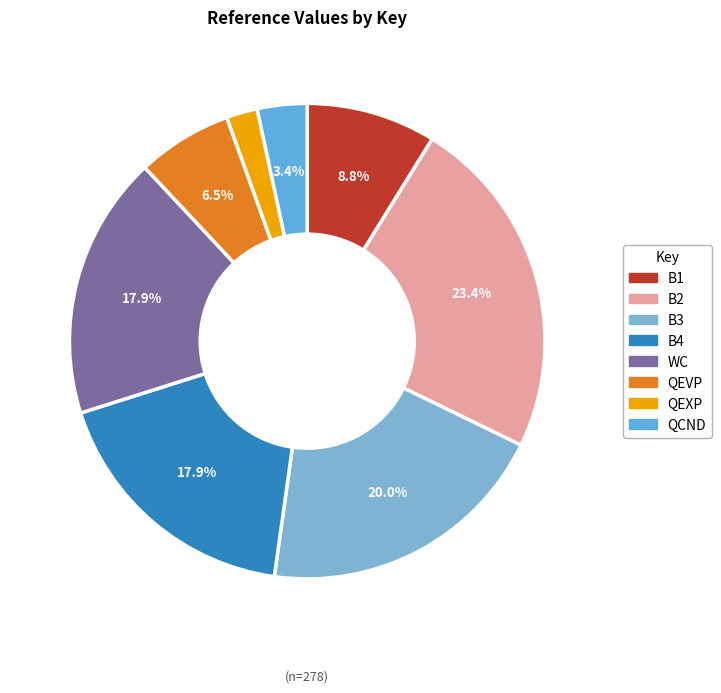

To the nearest percent, what is the difference between the largest and smallest slice percentages?

21%